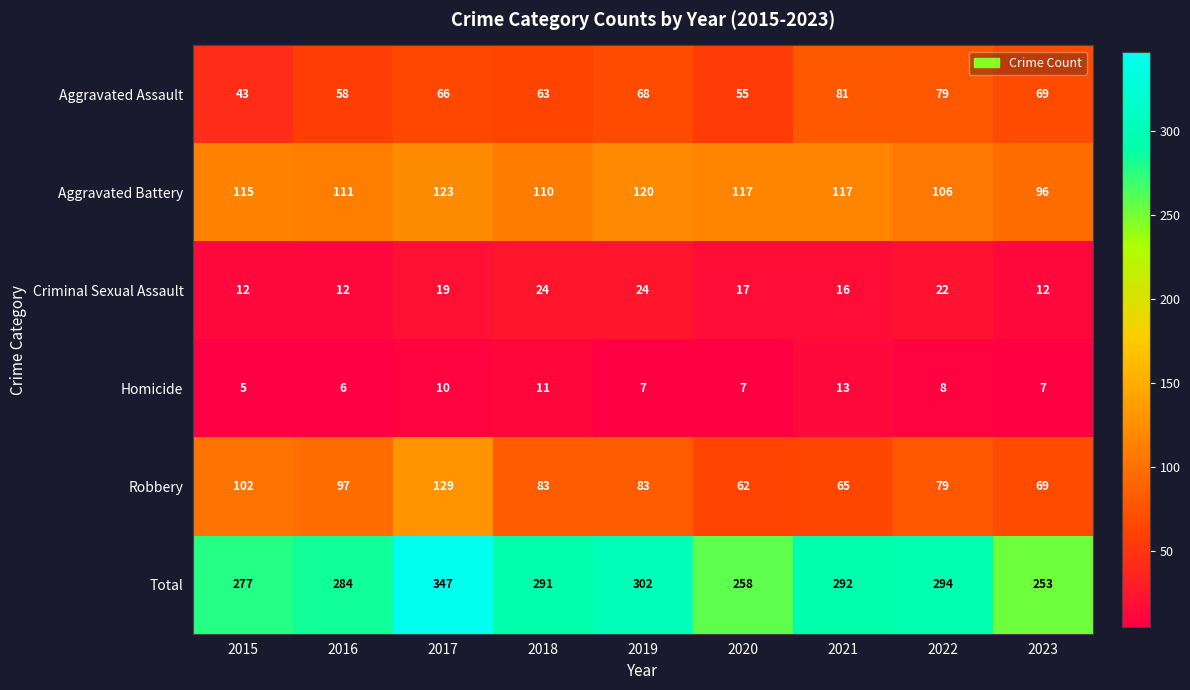

What is the sum of all Aggravated Assault values?

582